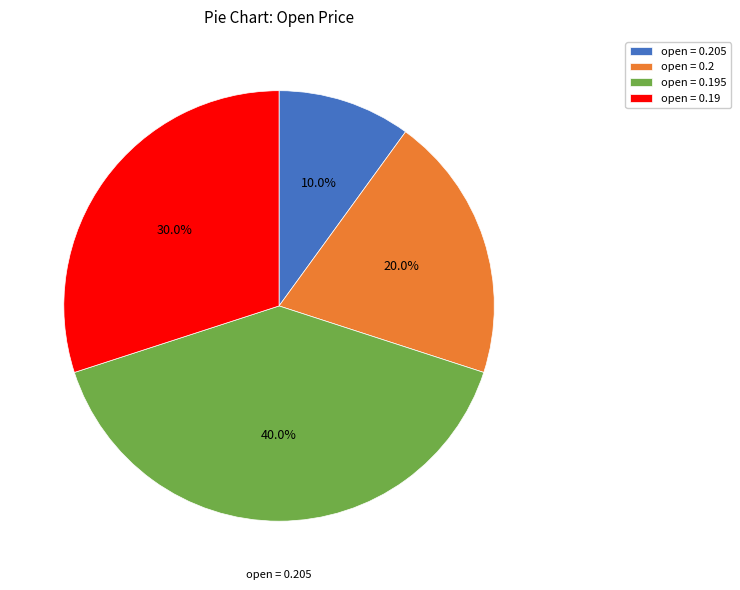

How many segments does this pie chart have?

4